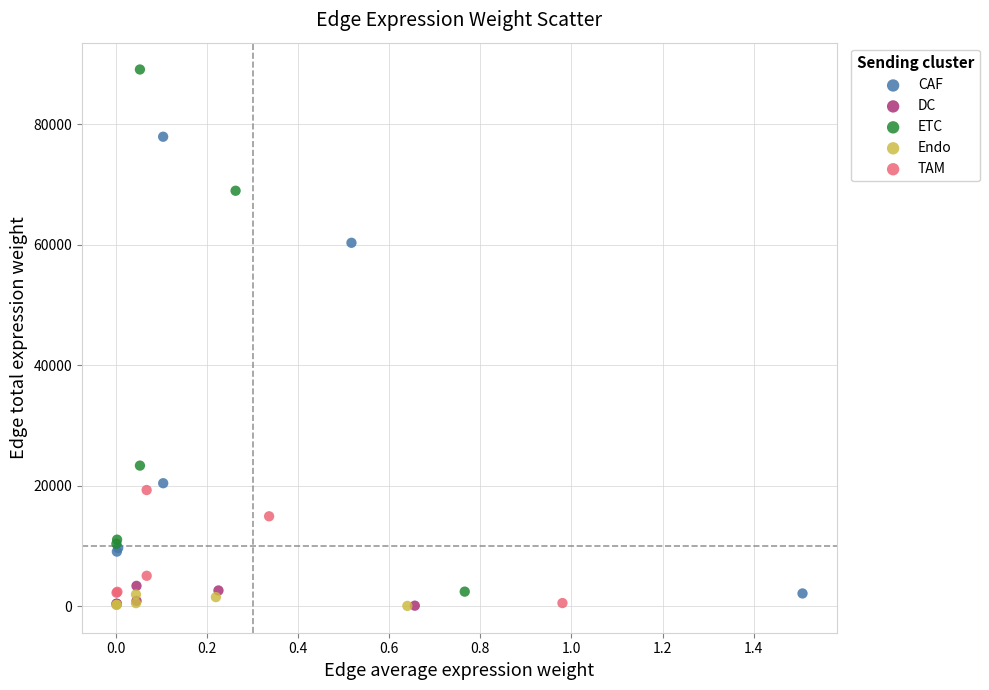

Which series reaches the maximum Y coordinate?

ETC